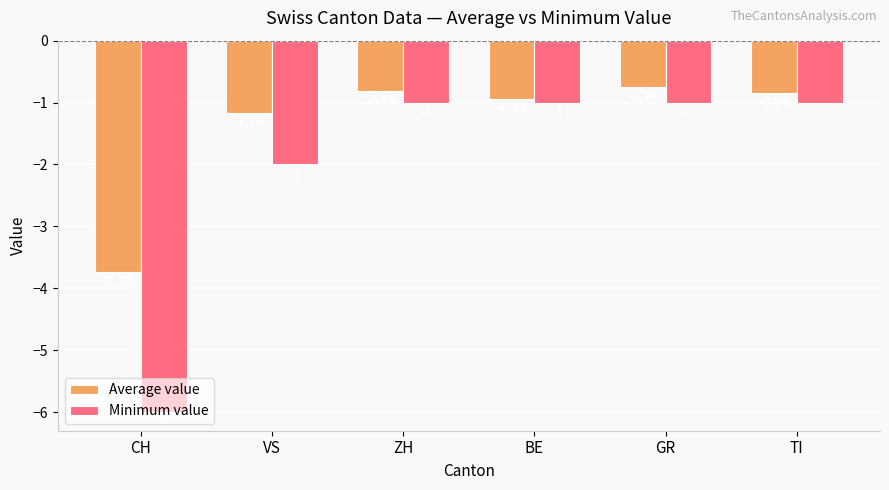

Which series has the widest spread of values?

Minimum value